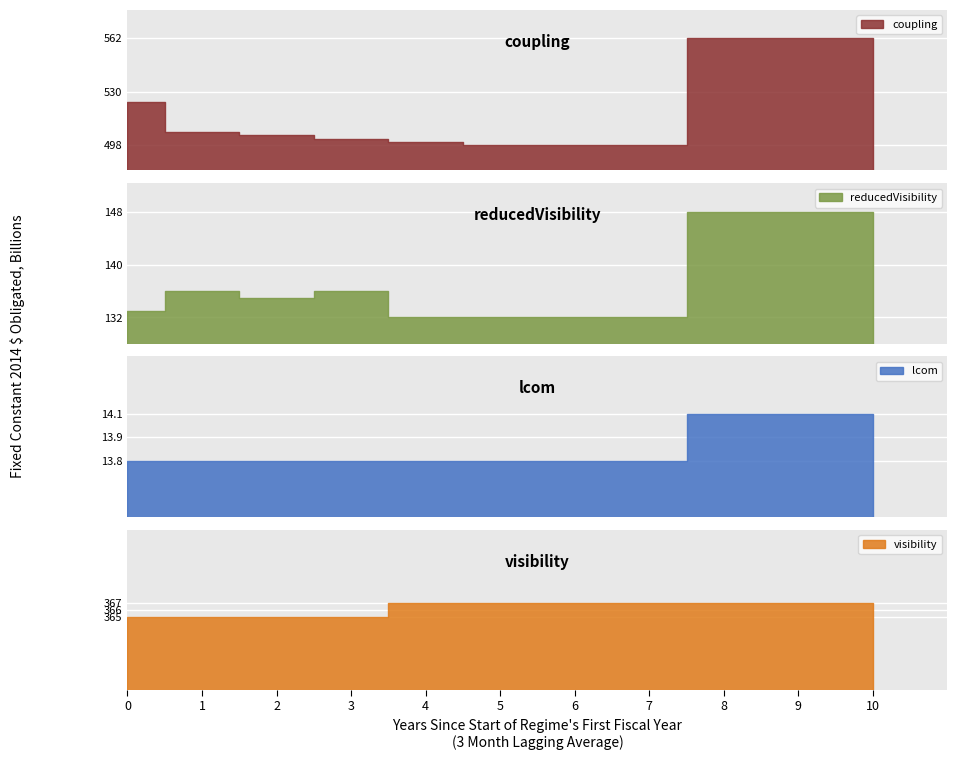

What are all the series names shown in the legend?

coupling, reducedVisibility, lcom, visibility